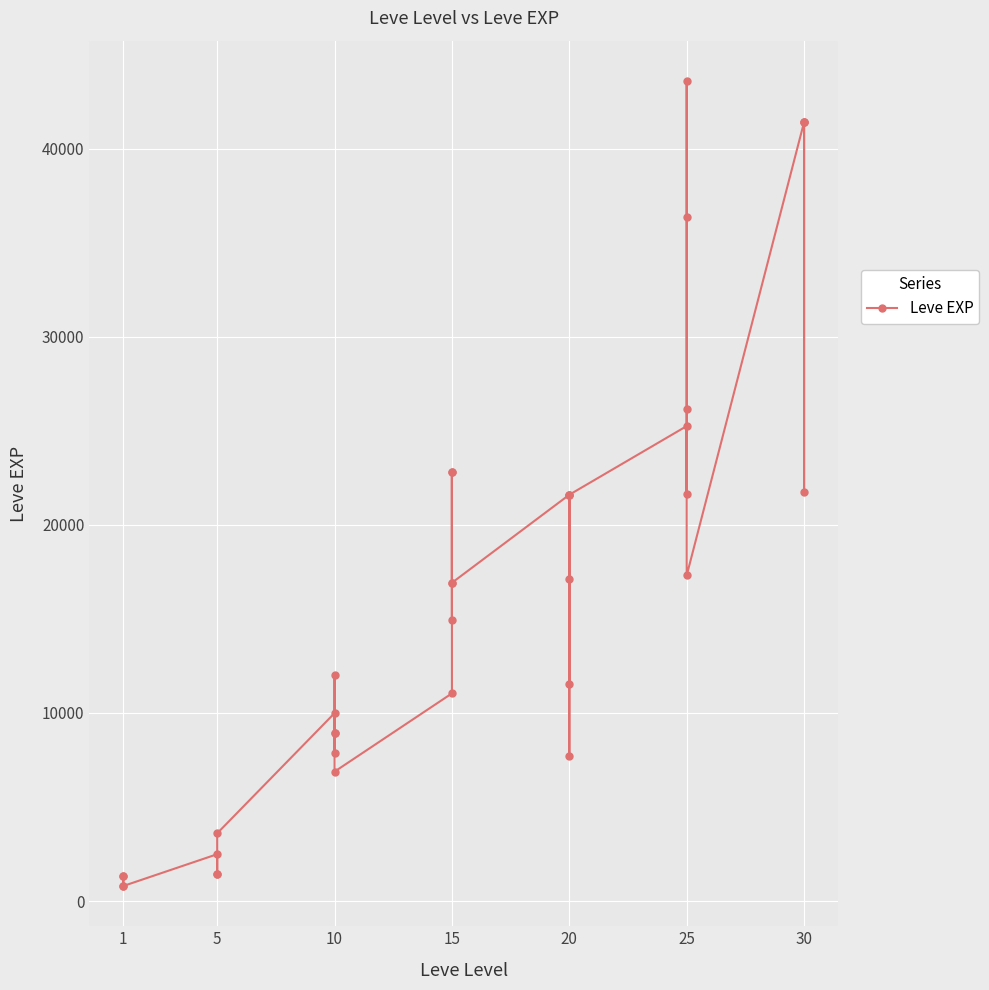

What is the greatest value displayed?

43600